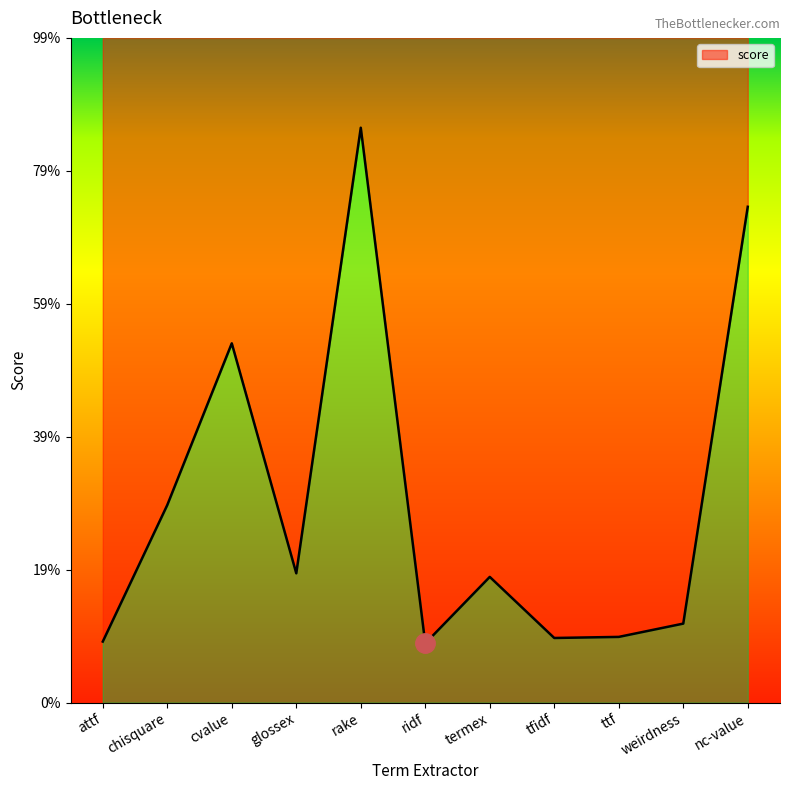

Which has a higher value, attf or nc-value?

nc-value